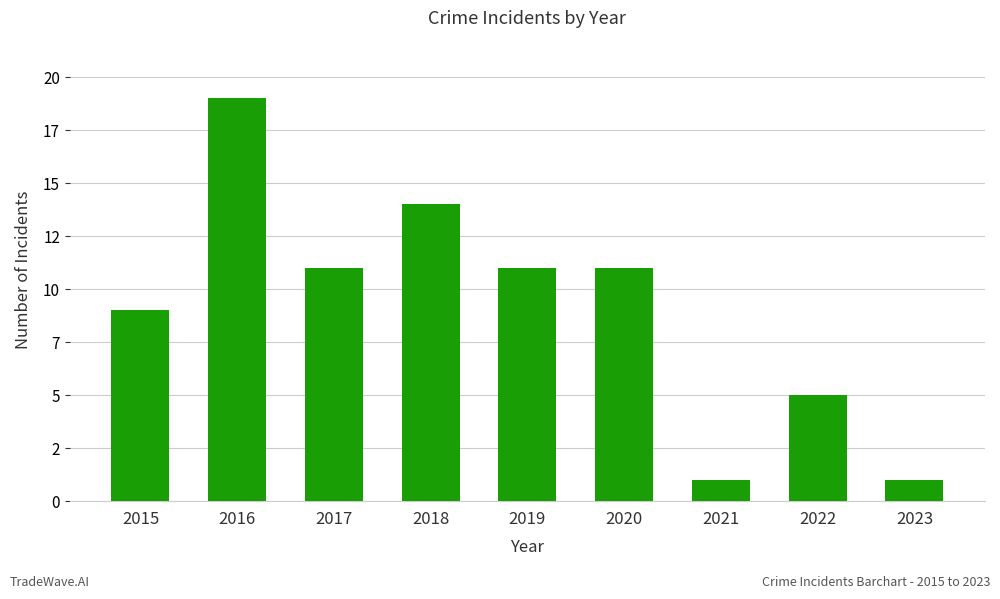

Are the bars horizontal?

No